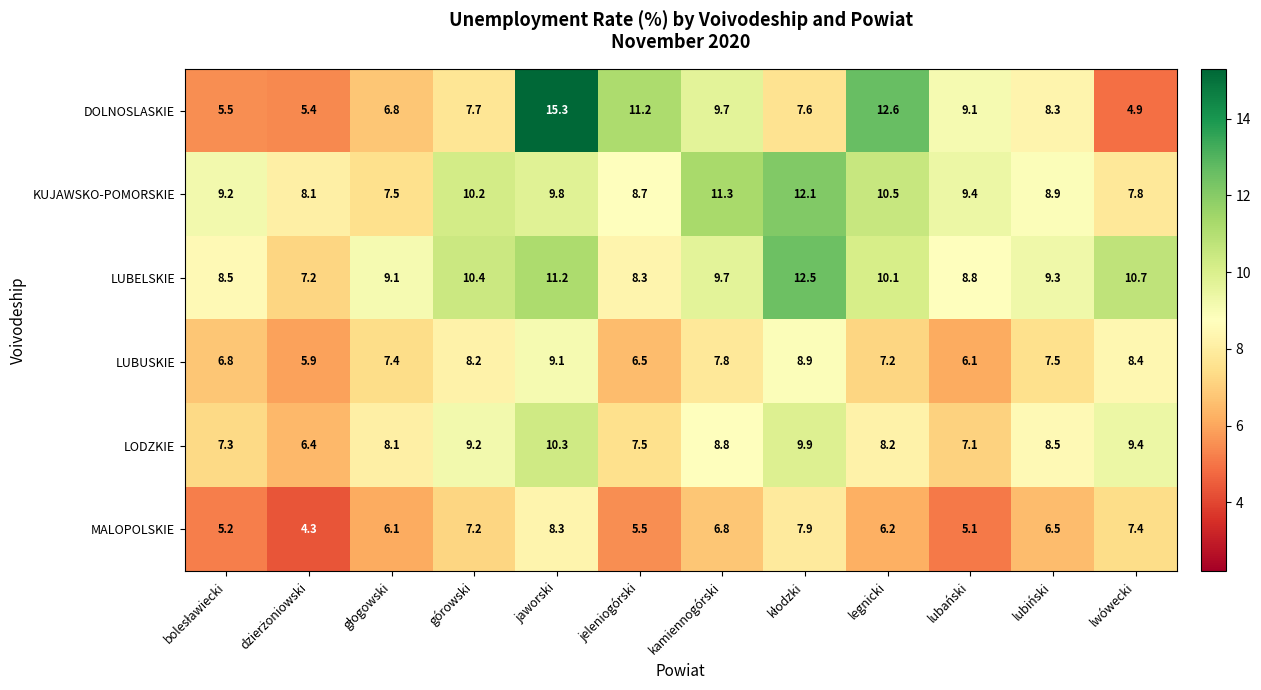

What is the spread (max minus min) of values at górowski?

3.2